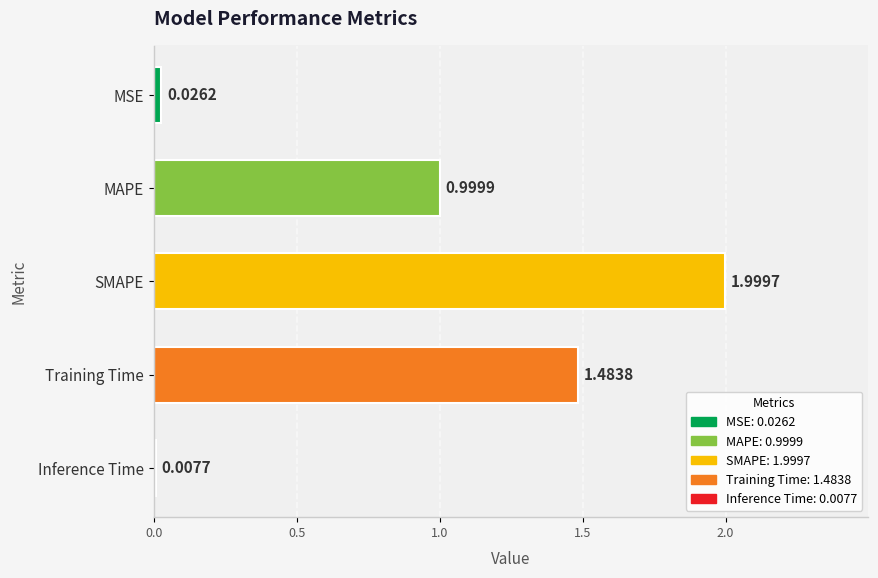

Rank the categories by value from highest to lowest.

SMAPE, Training Time, MAPE, MSE, Inference Time